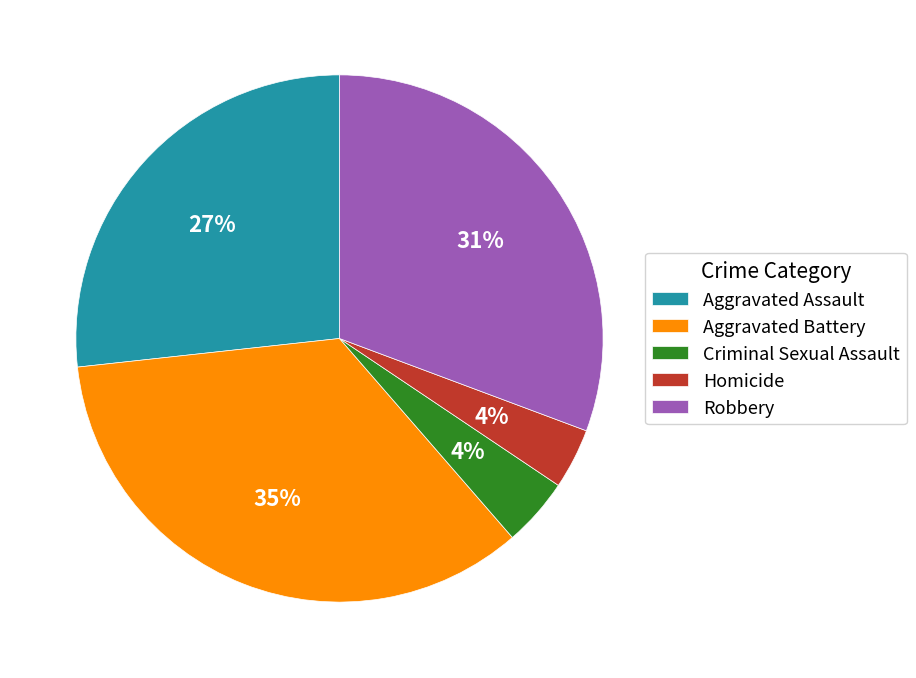

To the nearest percent, what percentage of the pie is Criminal Sexual Assault?

4%